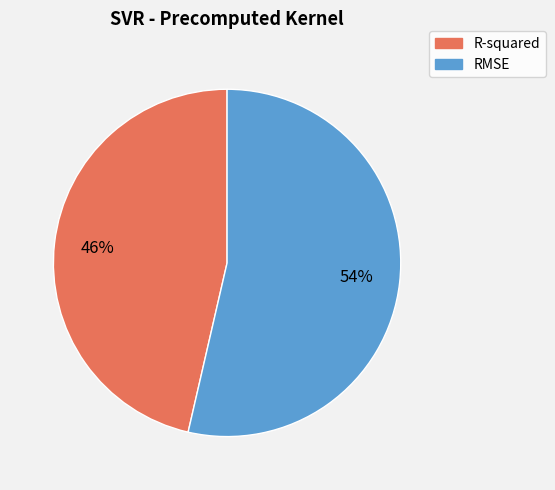

Does RMSE represent more than half of the total?

Yes